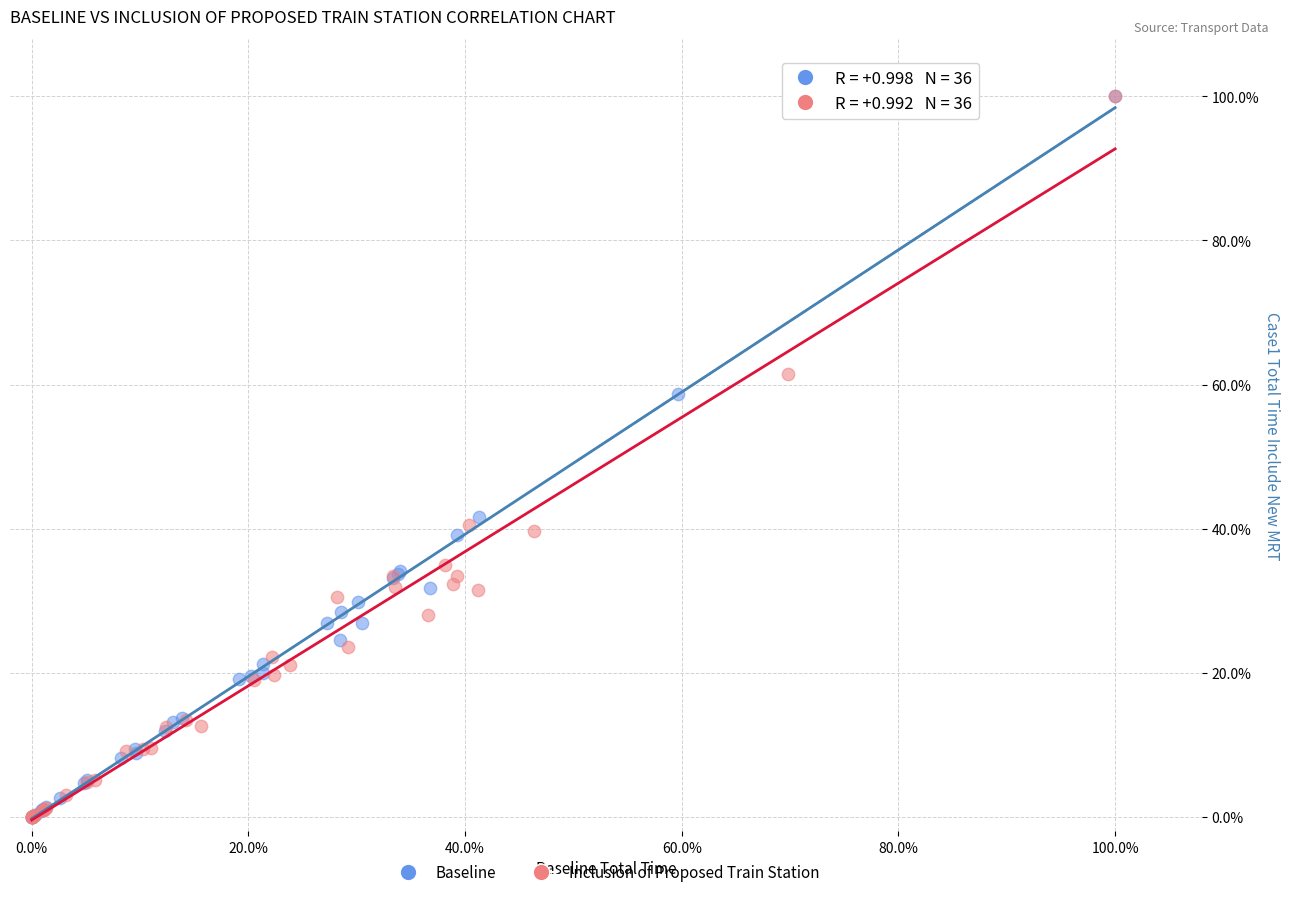

What are all the series names shown in the legend?

Baseline, Inclusion of Proposed Train Station